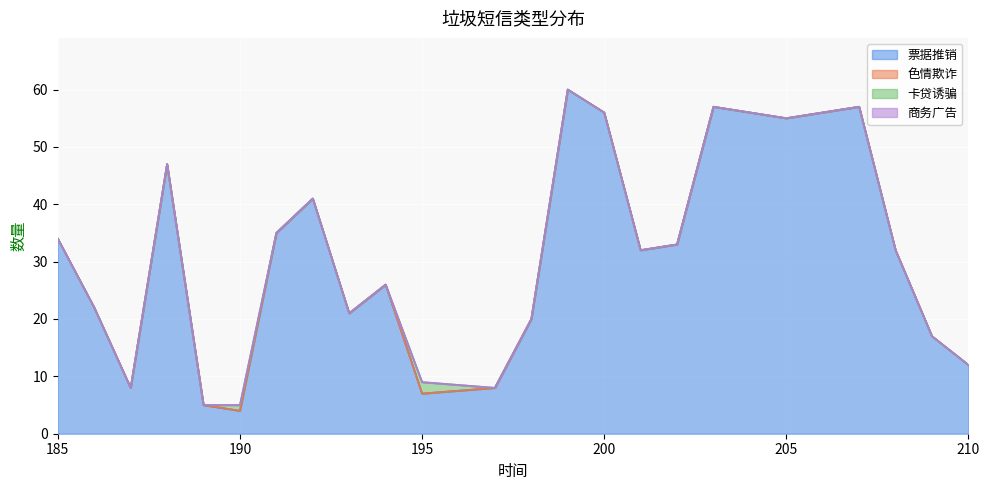

True or false: 商务广告 and 色情欺诈 intersect in this chart.

False